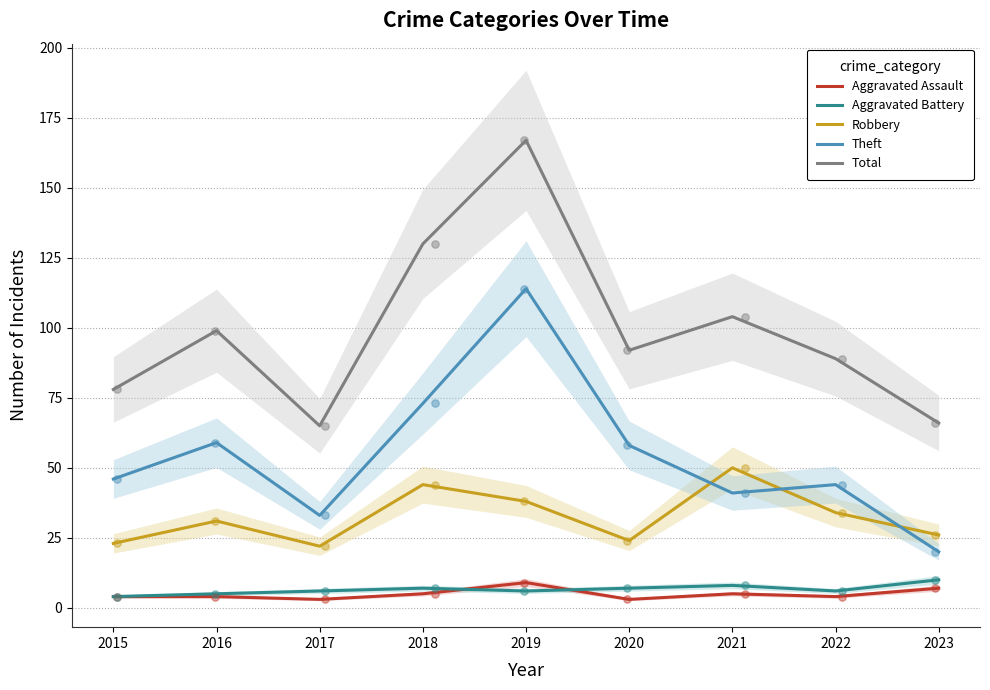

At which category is the sum across all series the highest?

2019